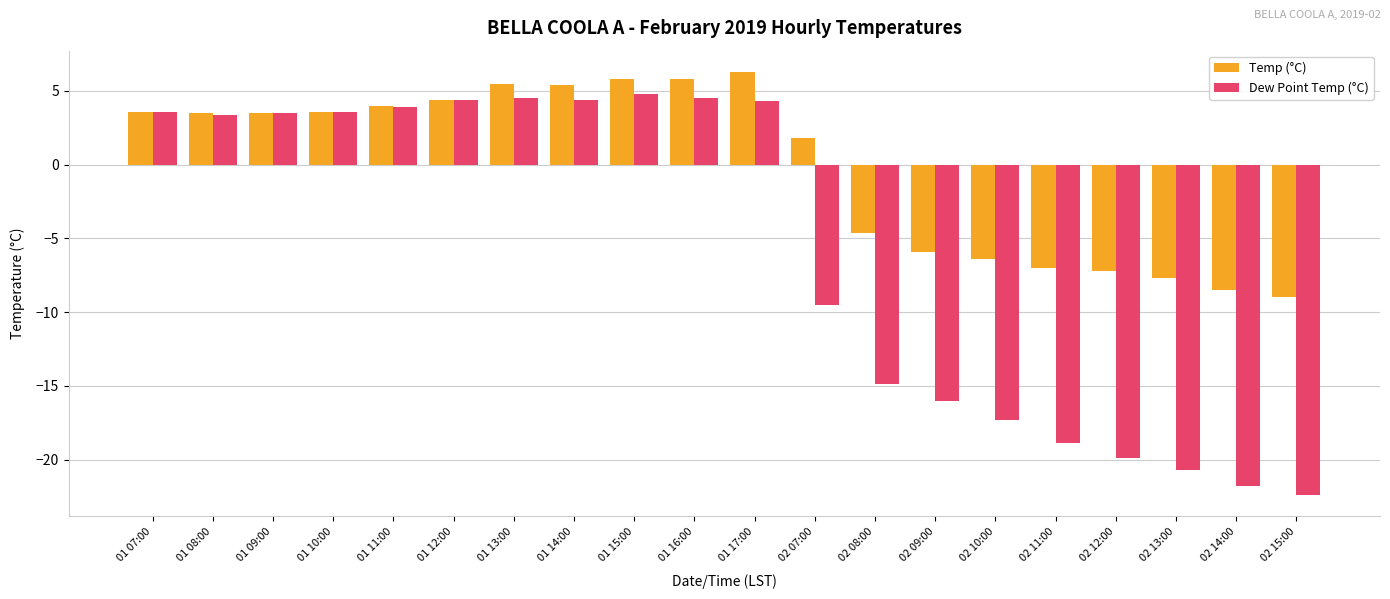

Between 01 10:00 and 02 11:00, which series saw the biggest shift?

Dew Point Temp (°C)